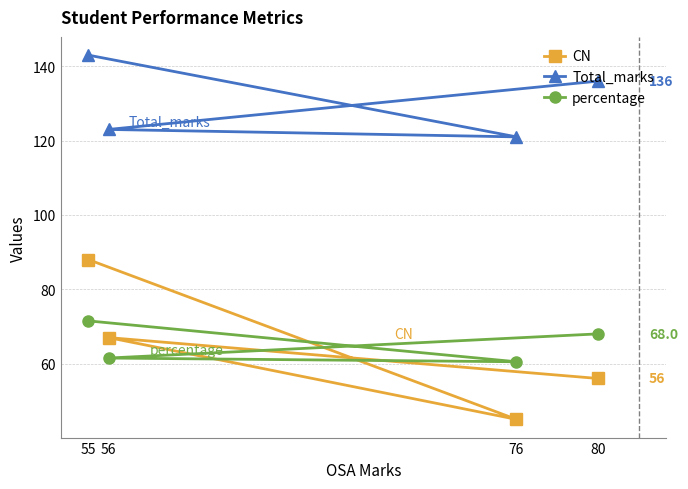

Which has a higher value, 80 or 76?

80